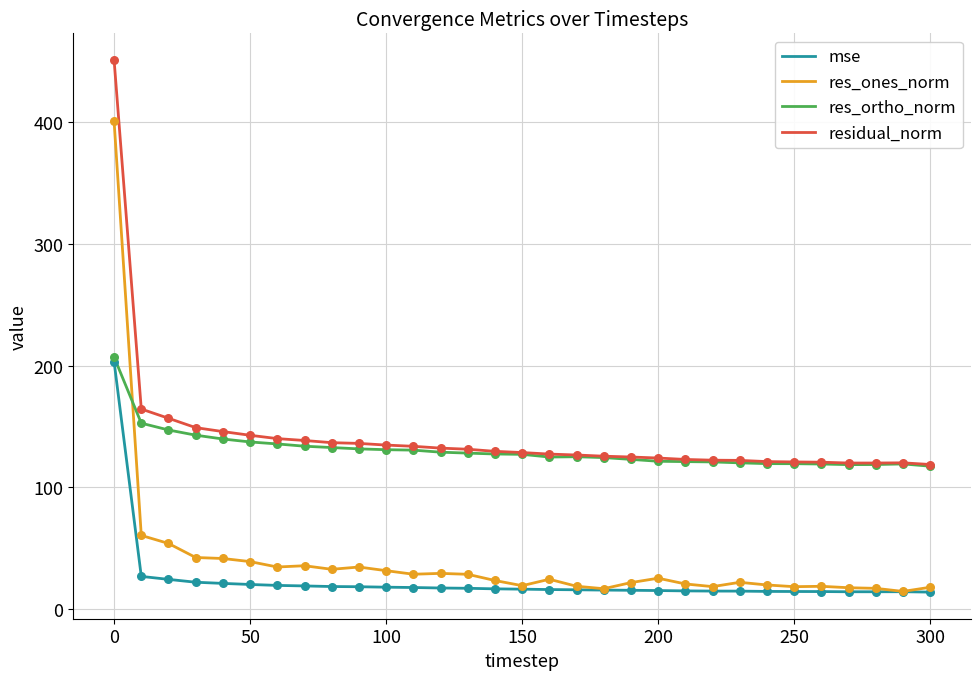

True or false: residual_norm and mse intersect in this chart.

False